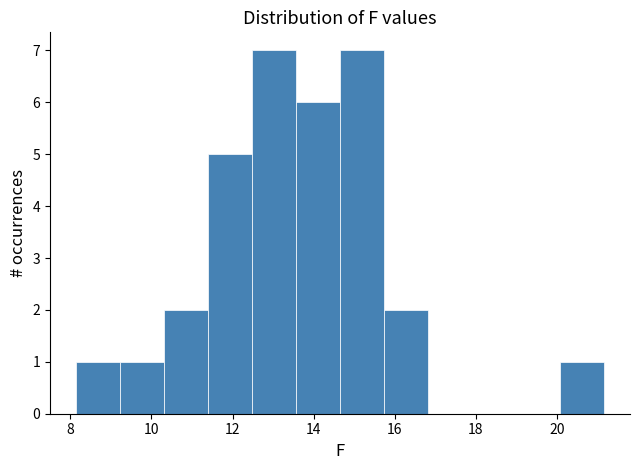

Reading left to right, list every bar in this chart as the range it spans on the x-axis followed by its height. Neither the bar edges nor the heights are printed on the chart, so give them approximately, as read against the axes.

8.2 to 9.2: 1
9.2 to 10.4: 1
10.4 to 11.4: 2
11.4 to 12.4: 5
12.4 to 13.6: 7
13.6 to 14.6: 6
14.6 to 15.8: 7
15.8 to 16.8: 2
16.8 to 18.0: 0
18.0 to 19.0: 0
19.0 to 20.0: 0
20.0 to 21.2: 1